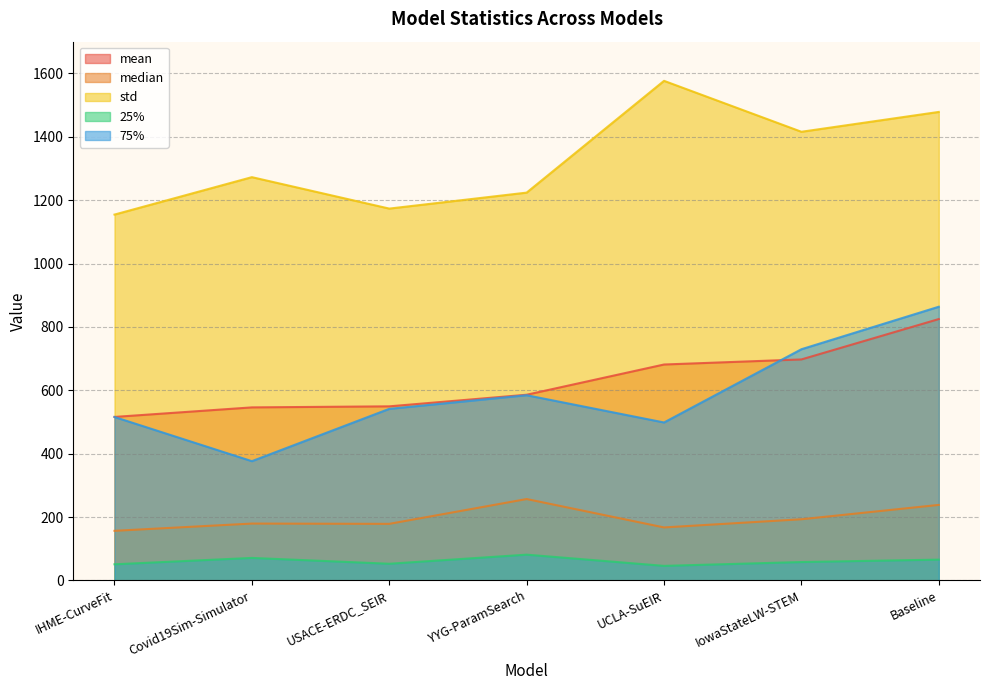

At which category is the sum across all series the highest?

Baseline